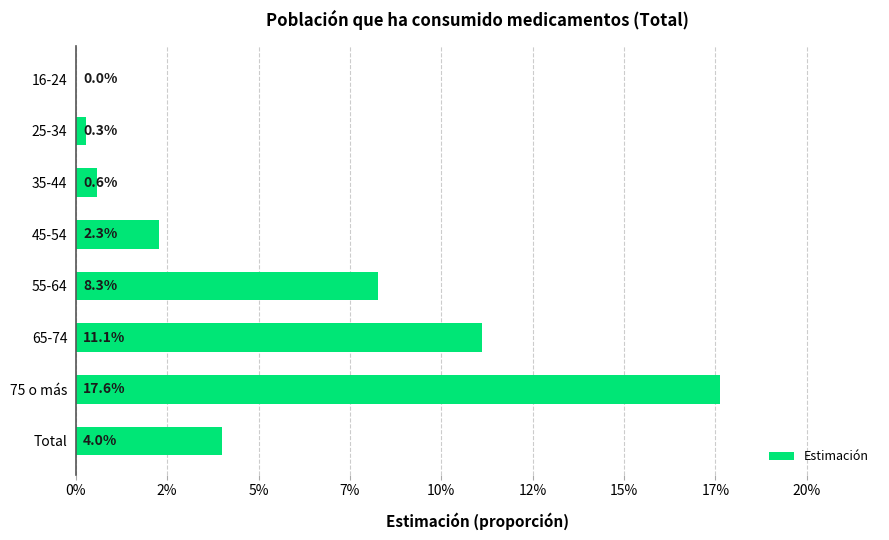

Are the bars grouped side by side (vs. stacked)?

No